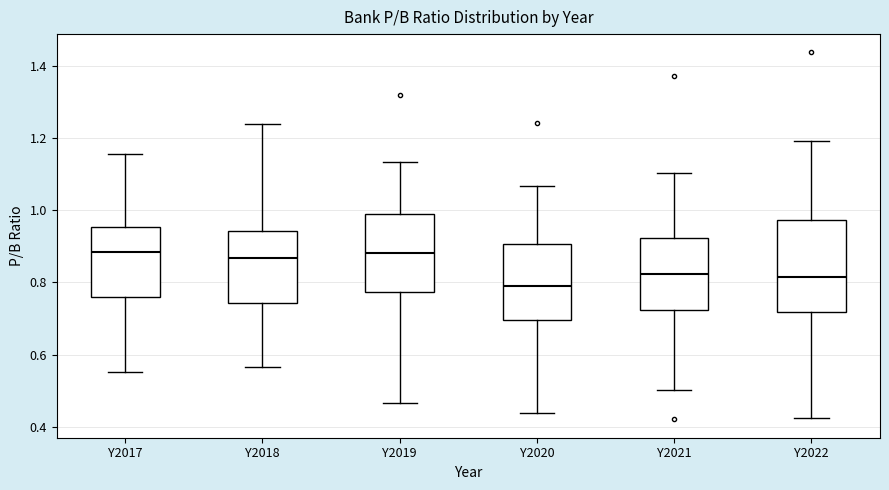

Comparing the boxes themselves (not the whiskers), which one is the tallest?

Y2022